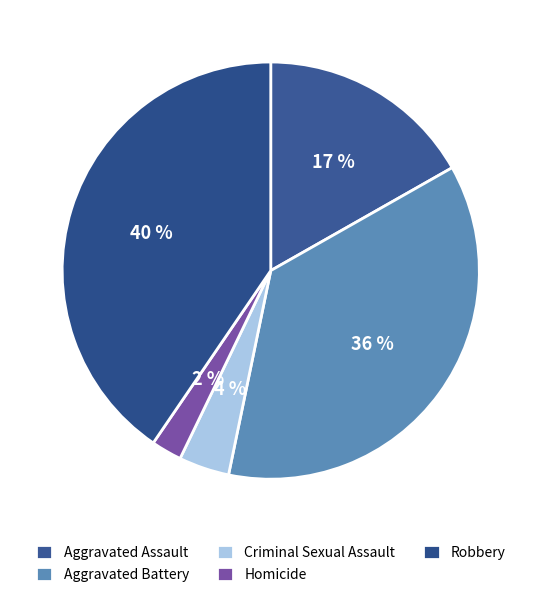

Approximately how many times larger is the value at Homicide compared to Criminal Sexual Assault?

0.6